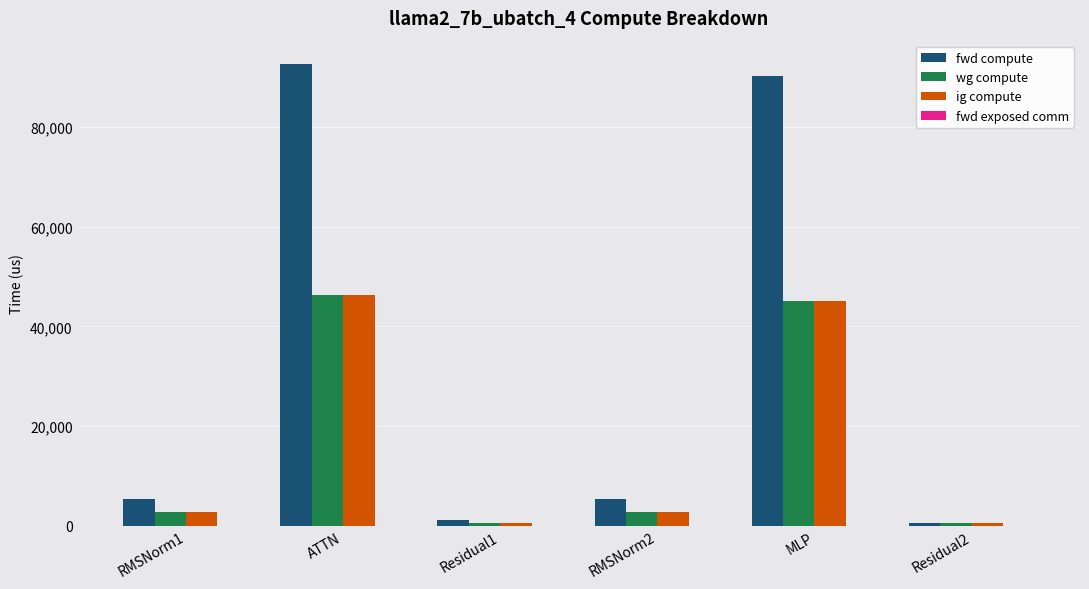

The value of wg compute at RMSNorm1 is 2650.1. True or false?

True